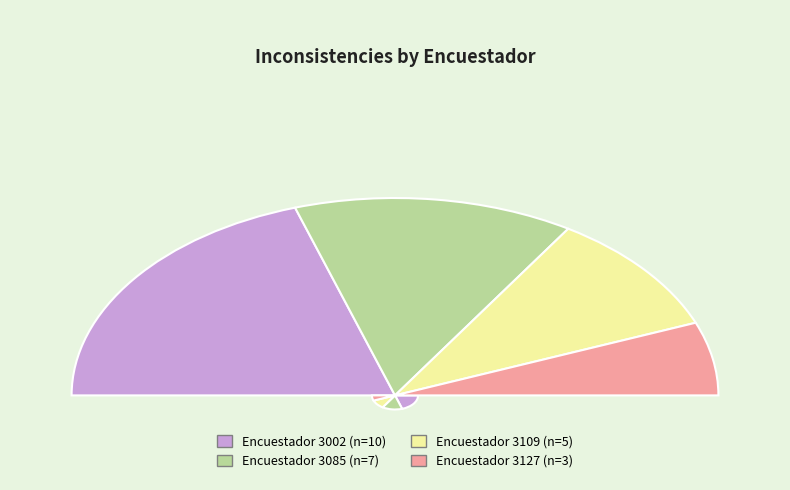

What is the smallest slice in the pie chart?

3127